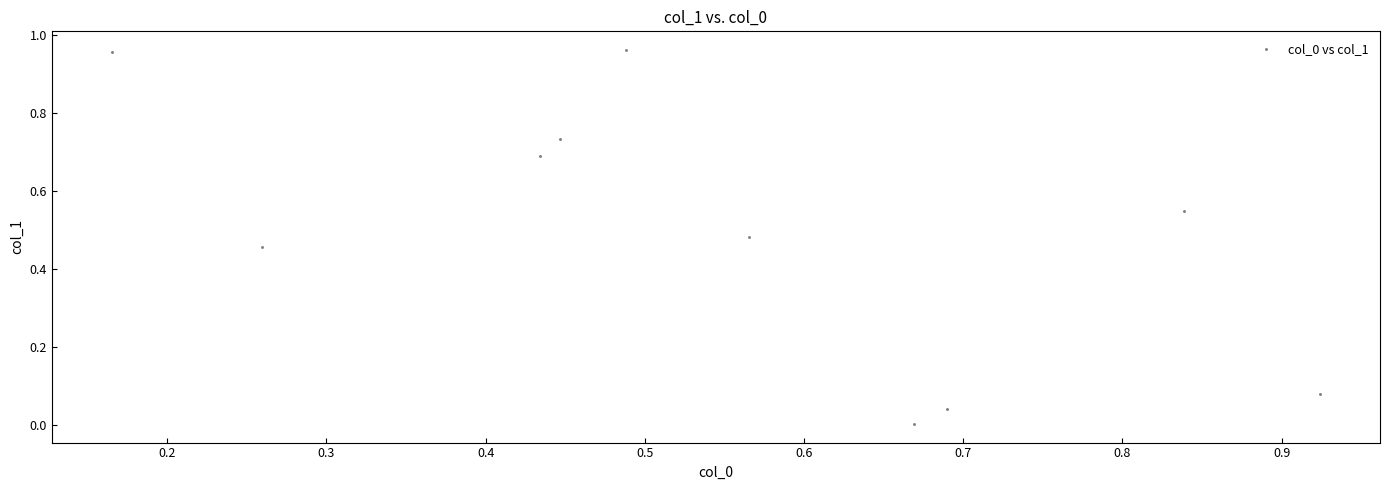

What is the range of X values (max minus min)?

0.8